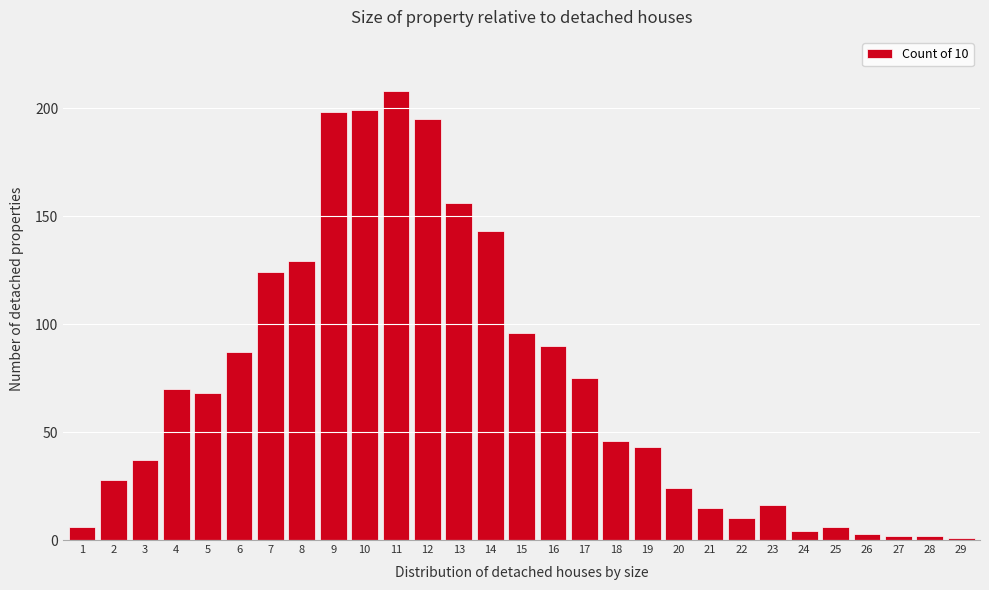

Reading right to left, transcribe all the data shown in this chart.

1	2	2	3	6	4	16	10	15	24	43	46	75	90	96	143	156	195	208	199	198	129	124	87	68	70	37	28	6